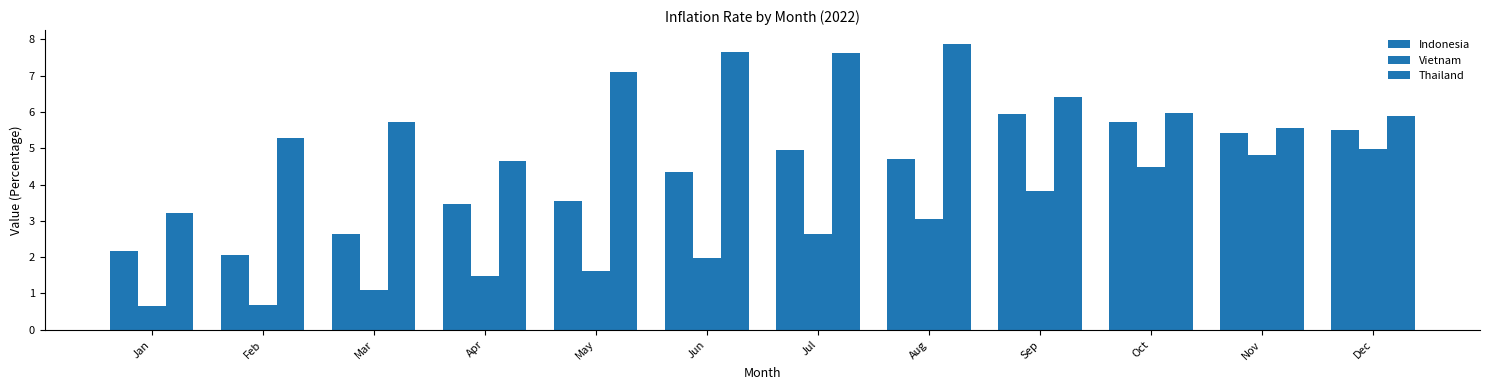

Which series changed the most between Feb and Jun?

Thailand